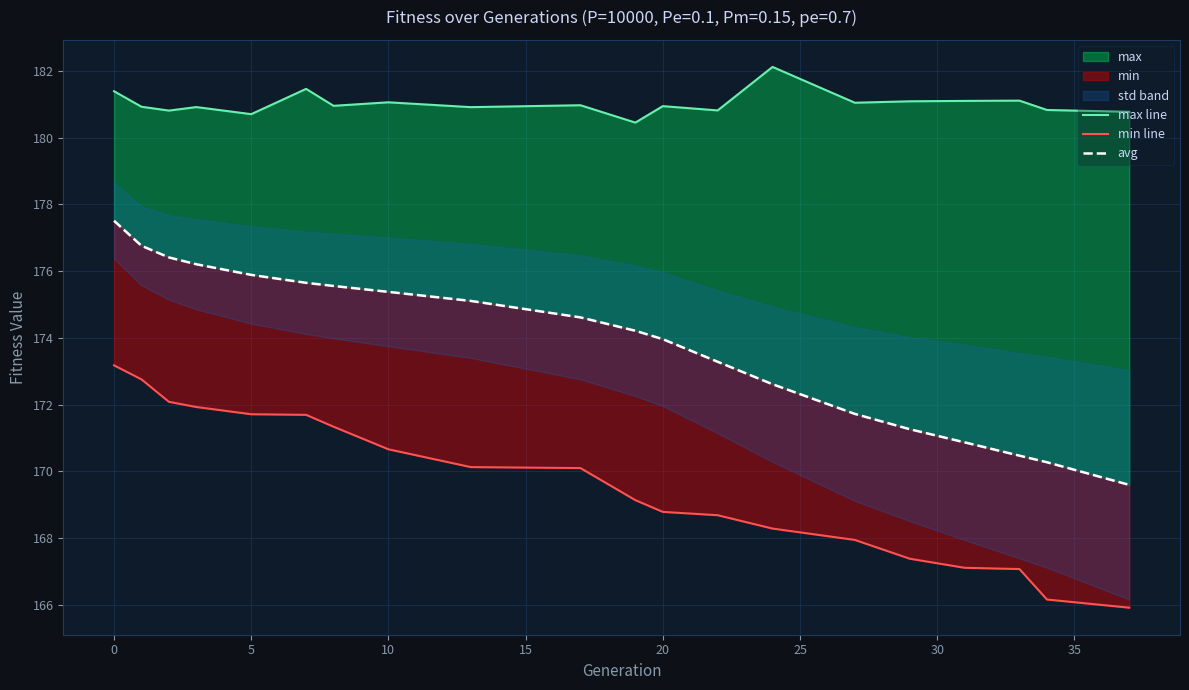

What is the difference between the second highest and minimum values in the avg series?

7.2